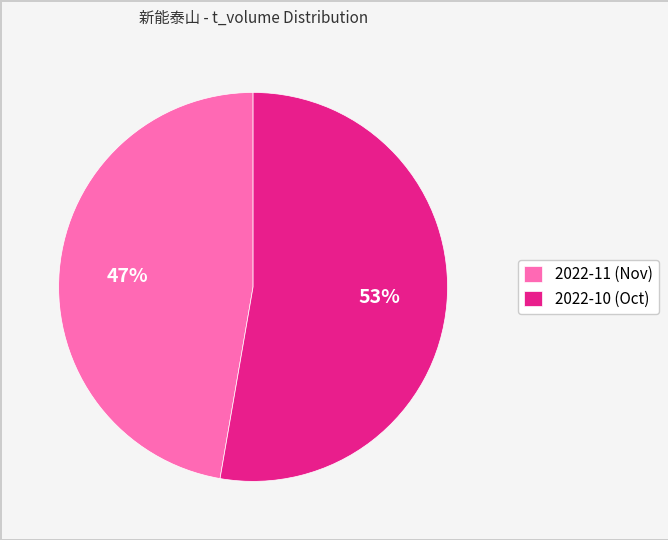

Which has a higher value, 2022-11 (Nov) or 2022-10 (Oct)?

2022-10 (Oct)